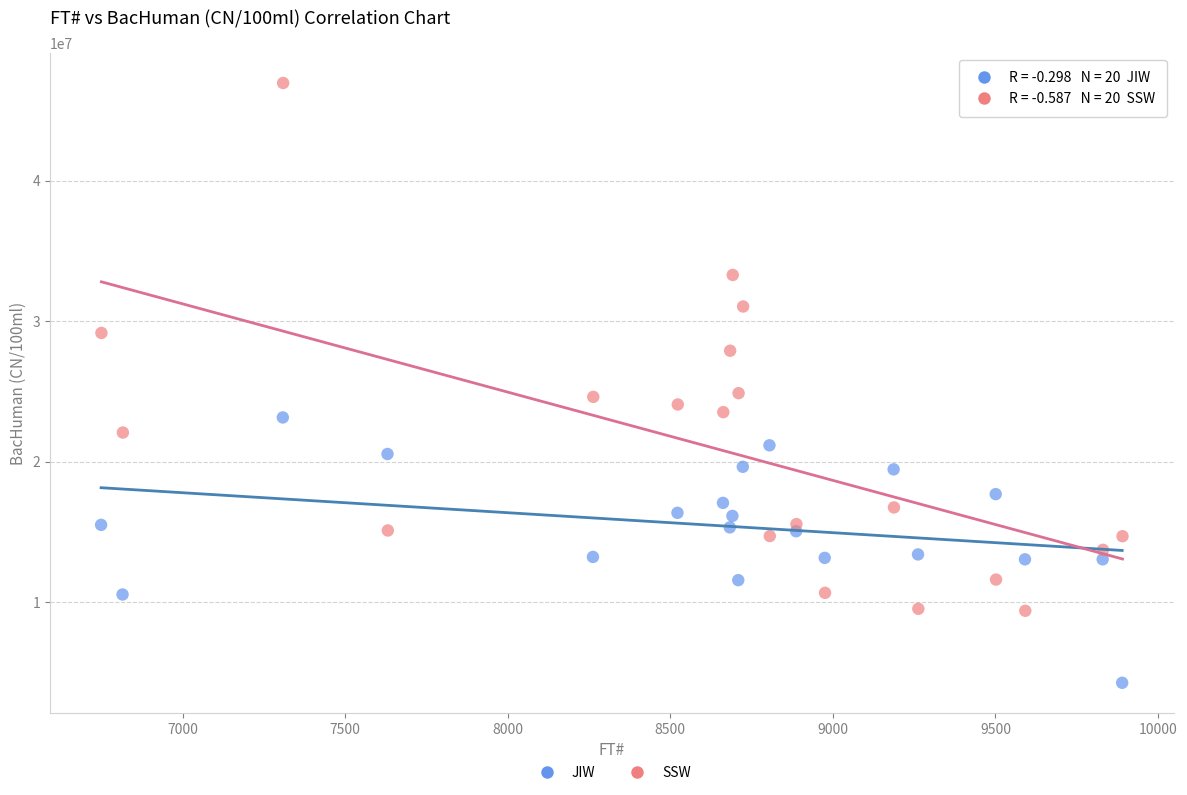

Which series has the largest Y range (max minus min)?

SSW